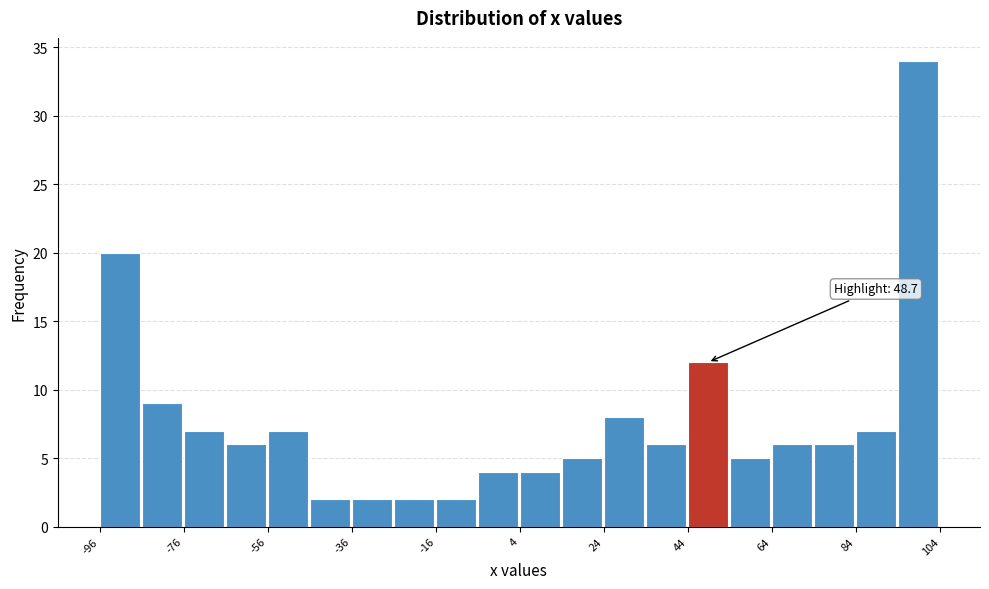

Which range on the x-axis has the tallest bar?

94 to 104